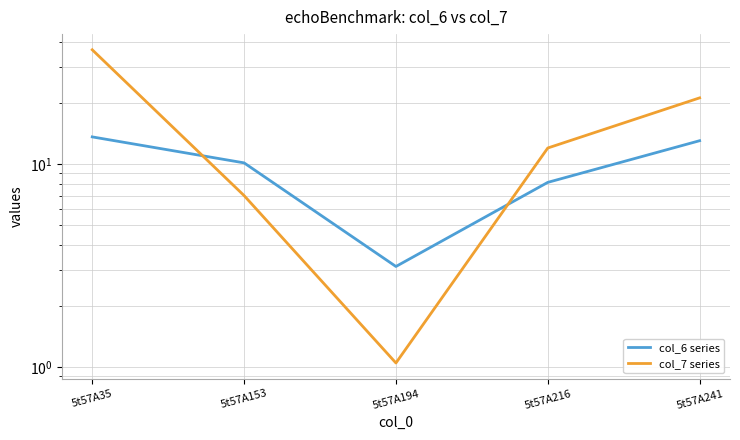

Where is the first local minimum for col_7 series?

5t57A194